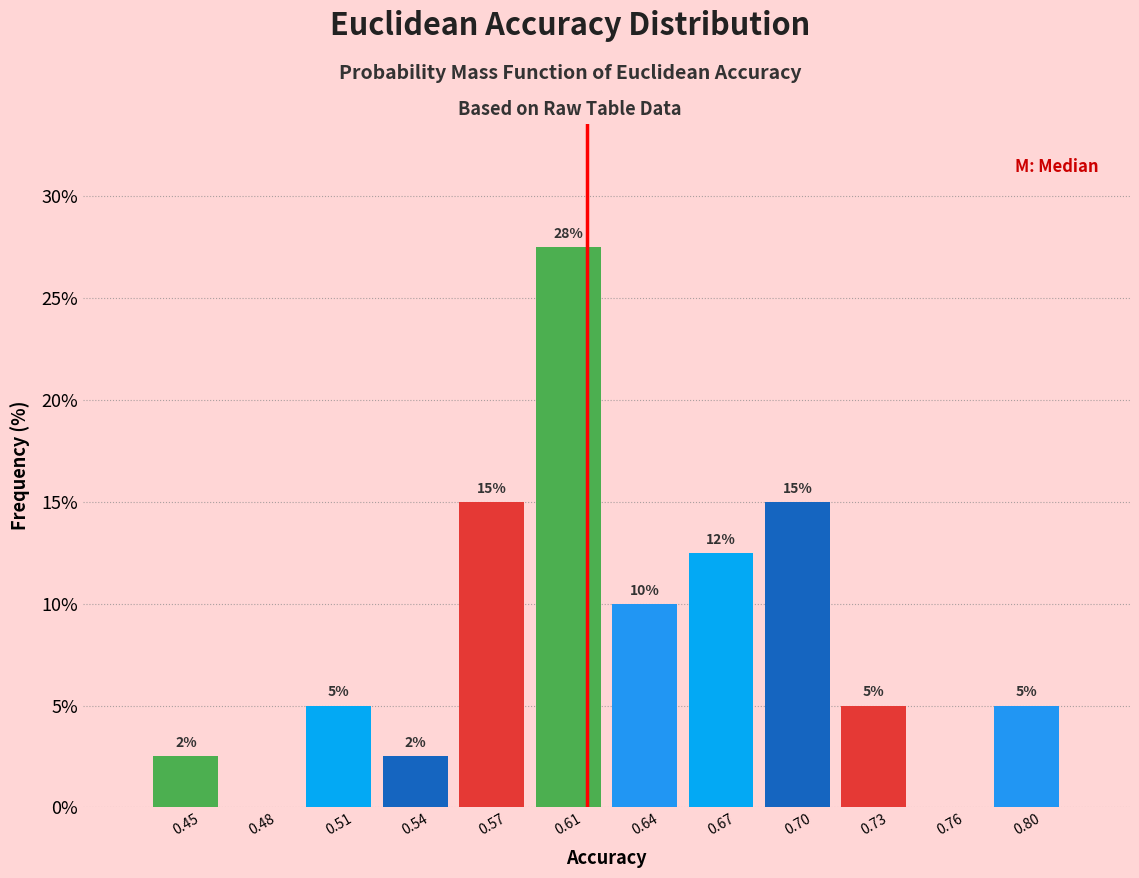

What is the greatest value displayed?

27.5